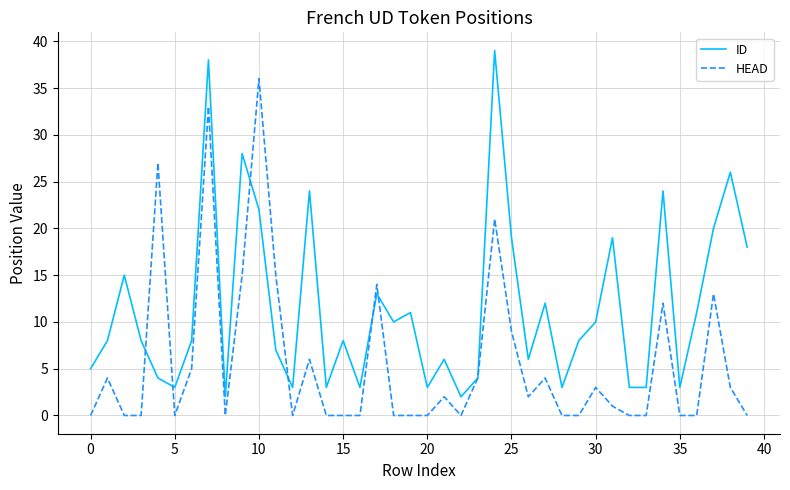

Which series has the widest spread of values?

ID